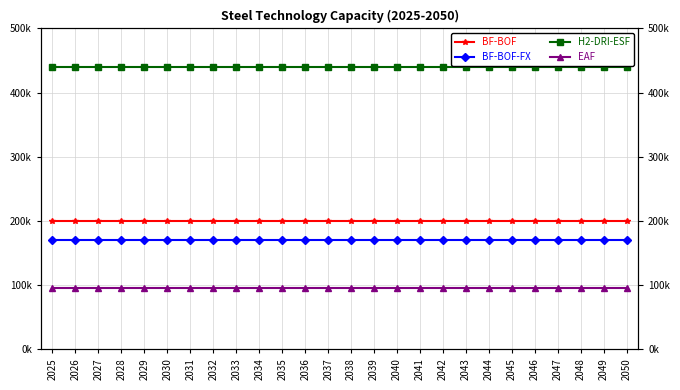

True or false: H2-DRI-ESF and EAF cross at least once.

False